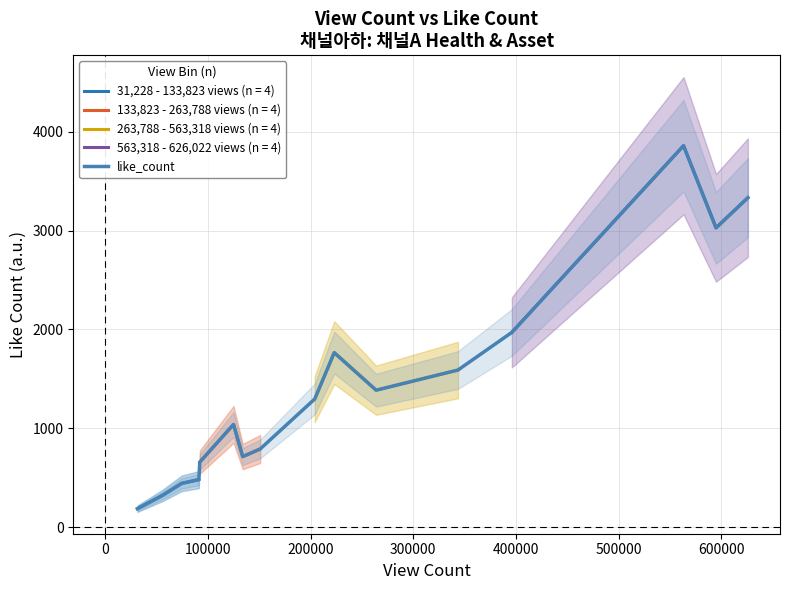

What is the highest value of the like_count series?

3859